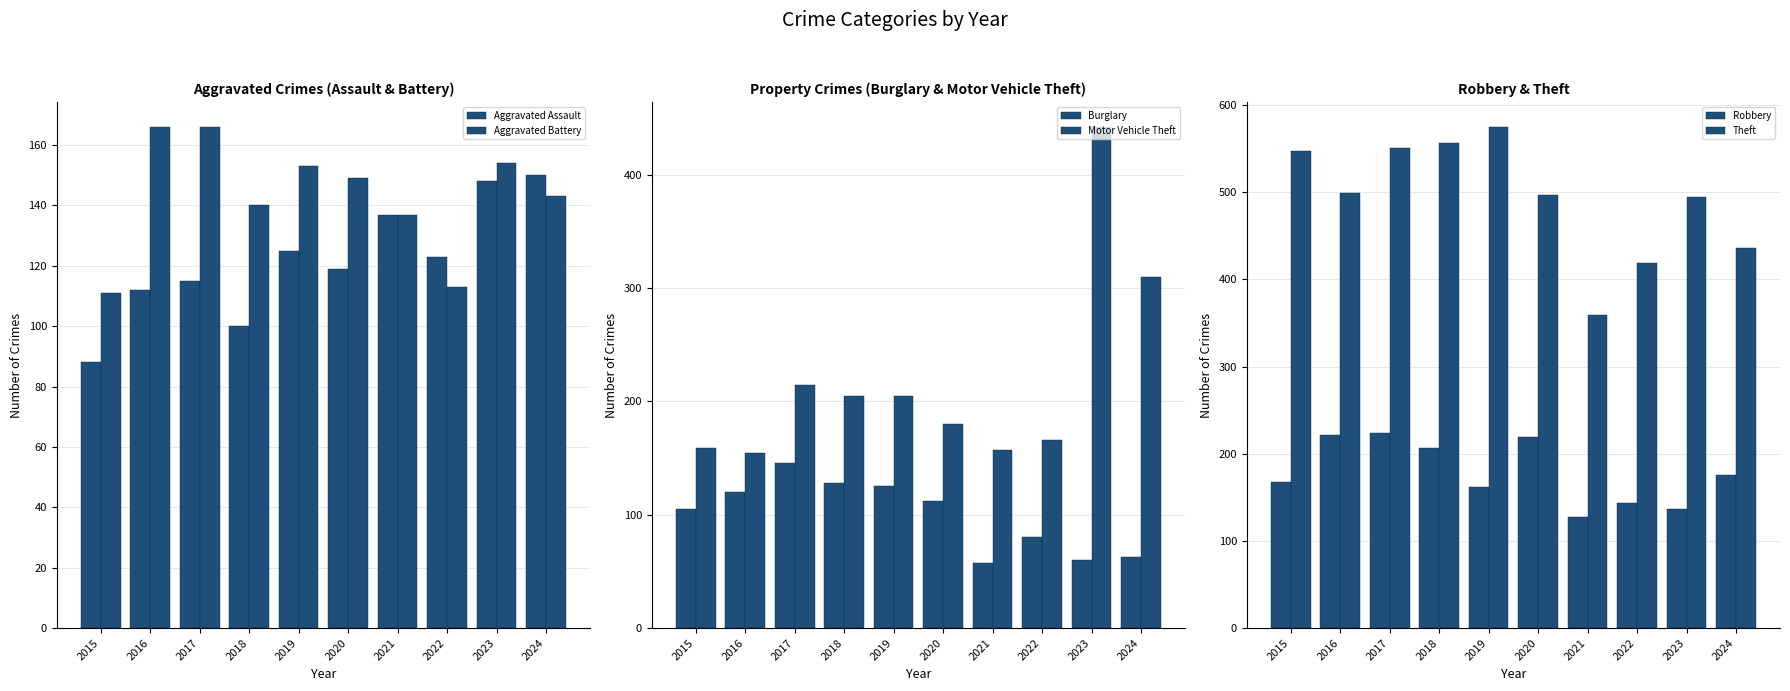

At which label does Burglary first exceed 112?

2016